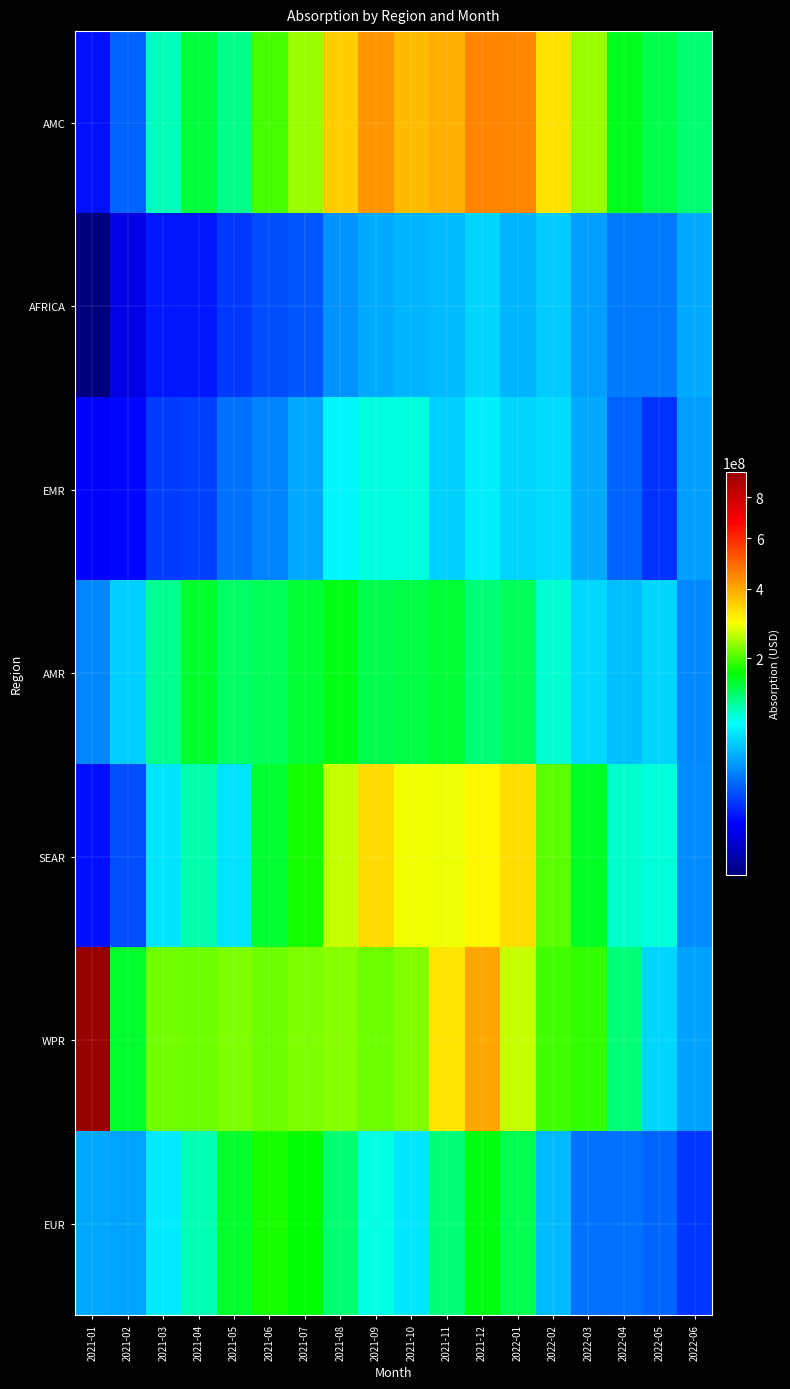

Reading left to right, list all the values displayed in this chart.

AMC: 2021-01=7560951.7	2021-02=21950464.6	2021-03=101143000.0	2021-04=142300947.8	2021-05=116611453.7	2021-06=196837118.2	2021-07=236594687.1	2021-08=349242139.0	2021-09=424368422.8	2021-10=374219679.4	2021-11=388859209.0	2021-12=449234075.4	2022-01=444471475.6	2022-02=326195054.0	2022-03=236482674.6	2022-04=154267452.1	2022-05=137659500.1	2022-06=123943456.1
AFRICA: 2021-01=343099.9	2021-02=3351472.0	2021-03=8260502.3	2021-04=8114503.4	2021-05=13435726.7	2021-06=17352164.1	2021-07=19403092.3	2021-08=36397481.4	2021-09=44746570.5	2021-10=48064698.0	2021-11=50368840.3	2021-12=61393004.6	2022-01=47927178.4	2022-02=57348028.0	2022-03=40138436.9	2022-04=28553816.1	2022-05=28532357.3	2022-06=44701584.8
EMR: 2021-01=5593725.2	2021-02=6343895.3	2021-03=14248609.3	2021-04=14945275.9	2021-05=26199235.6	2021-06=31349206.1	2021-07=43667380.3	2021-08=76852399.9	2021-09=89427523.6	2021-10=91084495.3	2021-11=59968903.4	2021-12=73484446.9	2022-01=61927840.9	2022-02=63965695.3	2022-03=44613803.8	2022-04=22302673.9	2022-05=12455064.5	2022-06=40194171.8
AMR: 2021-01=32242519.6	2021-02=58752545.6	2021-03=114905980.4	2021-04=149186011.7	2021-05=128535159.9	2021-06=132432905.8	2021-07=146186930.1	2021-08=158191859.6	2021-09=136892437.3	2021-10=139878755.7	2021-11=145658369.7	2021-12=121380039.9	2022-01=131938582.4	2022-02=93725579.7	2022-03=62930851.2	2022-04=52427754.7	2022-05=61382881.3	2022-06=33284159.2
SEAR: 2021-01=7245474.8	2021-02=17027765.1	2021-03=69066624.9	2021-04=104557855.4	2021-05=67913523.6	2021-06=146654916.3	2021-07=176012094.9	2021-08=258863004.2	2021-09=333011046.5	2021-10=282528758.6	2021-11=280420291.7	2021-12=299151430.4	2022-01=331023959.7	2022-02=206458412.5	2022-03=151550914.1	2022-04=95283177.6	2022-05=92018786.0	2022-06=33916527.7
WPR: 2021-01=942154427.9	2021-02=149302284.2	2021-03=217291765.7	2021-04=214779693.3	2021-05=221993683.2	2021-06=214866423.0	2021-07=222030255.5	2021-08=226027166.7	2021-09=215957821.4	2021-10=224378742.3	2021-11=319336625.0	2021-12=399960030.7	2022-01=259912643.6	2022-02=194322600.0	2022-03=188712890.3	2022-04=120969103.5	2022-05=61616571.9	2022-06=40791773.6
EUR: 2021-01=43864983.2	2021-02=41621868.5	2021-03=71359295.2	2021-04=104231757.2	2021-05=148501094.9	2021-06=175411108.5	2021-07=165381332.4	2021-08=123994796.3	2021-09=88536799.8	2021-10=70285841.4	2021-11=121197667.4	2021-12=160023613.0	2022-01=135730034.5	2022-02=50945092.4	2022-03=26156608.4	2022-04=26022192.4	2022-05=22423998.5	2022-06=12826621.0